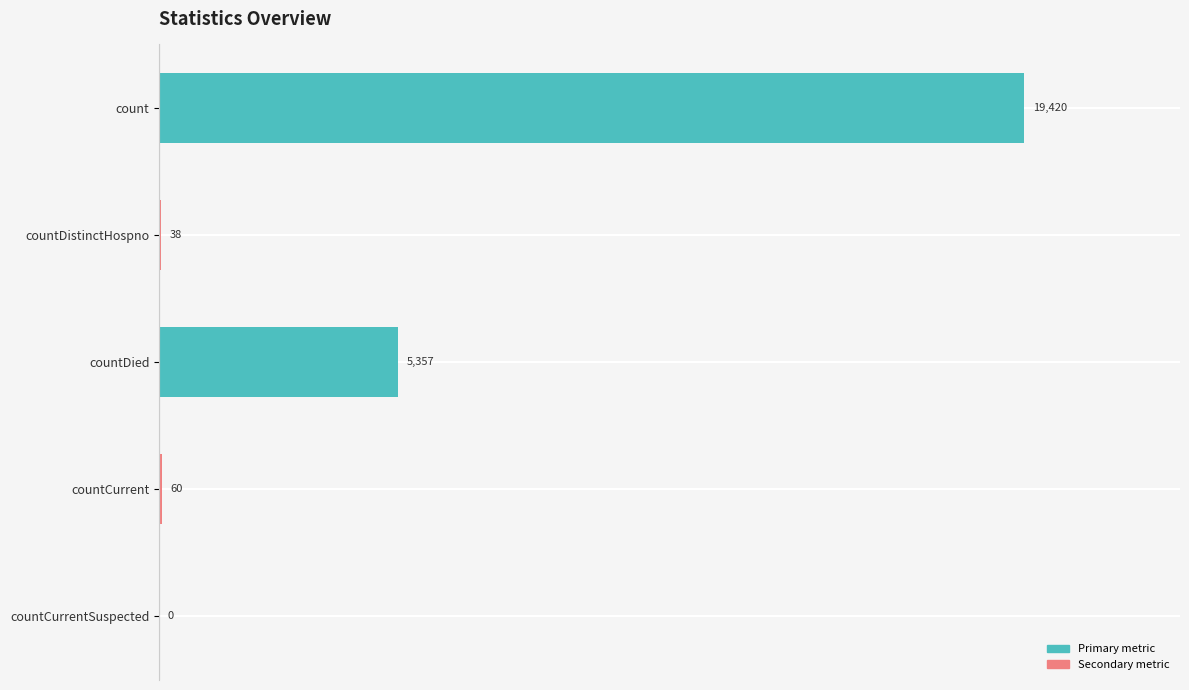

At which category does the chart reach its peak across all series?

count